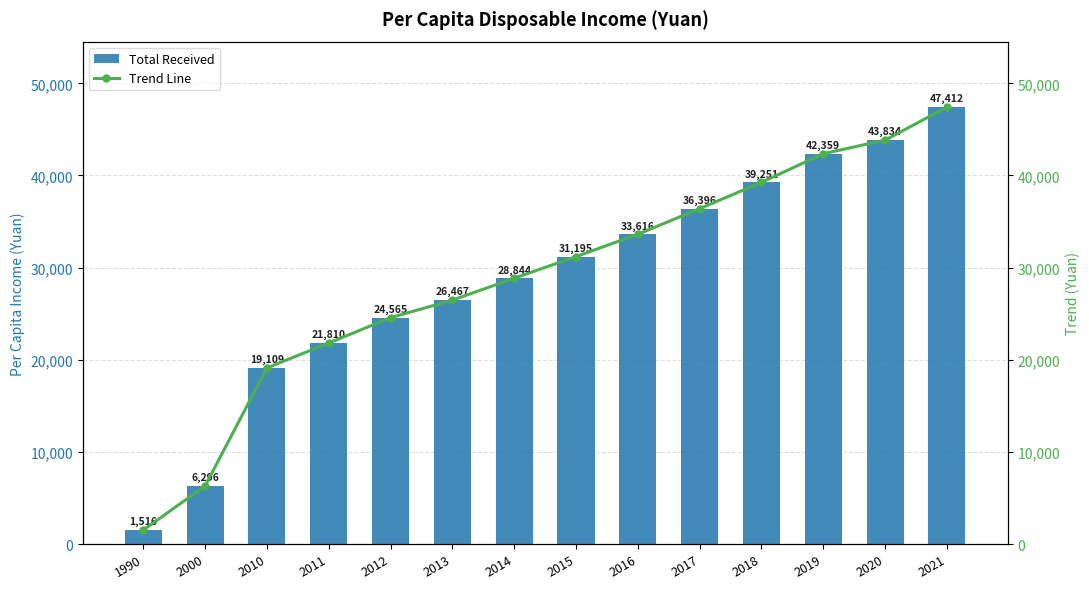

What is the smallest value displayed?

1516